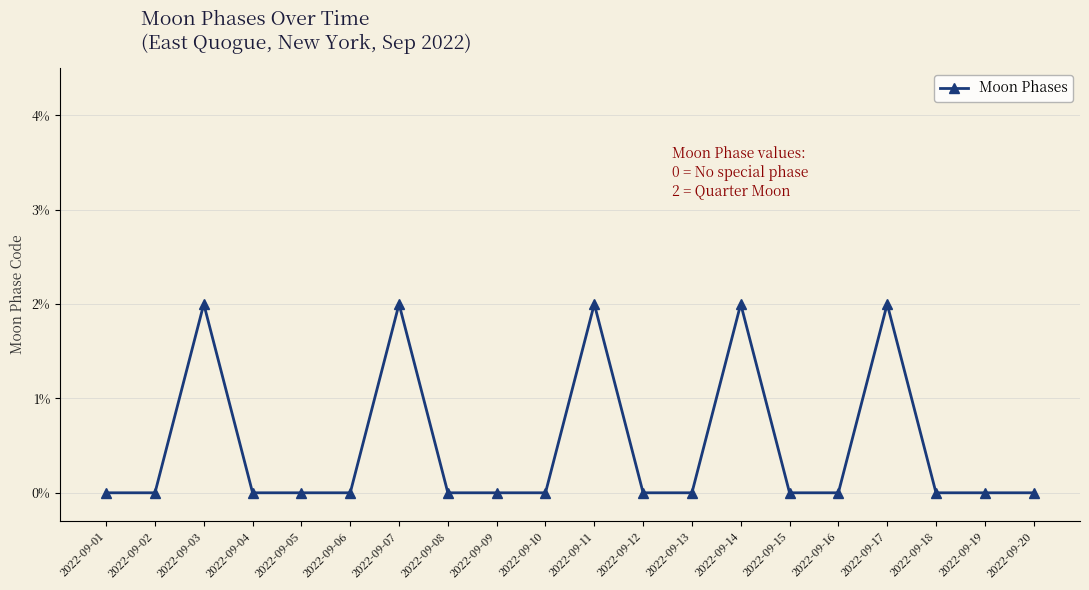

What is the change in value from 2022-09-07 to 2022-09-18?

-2